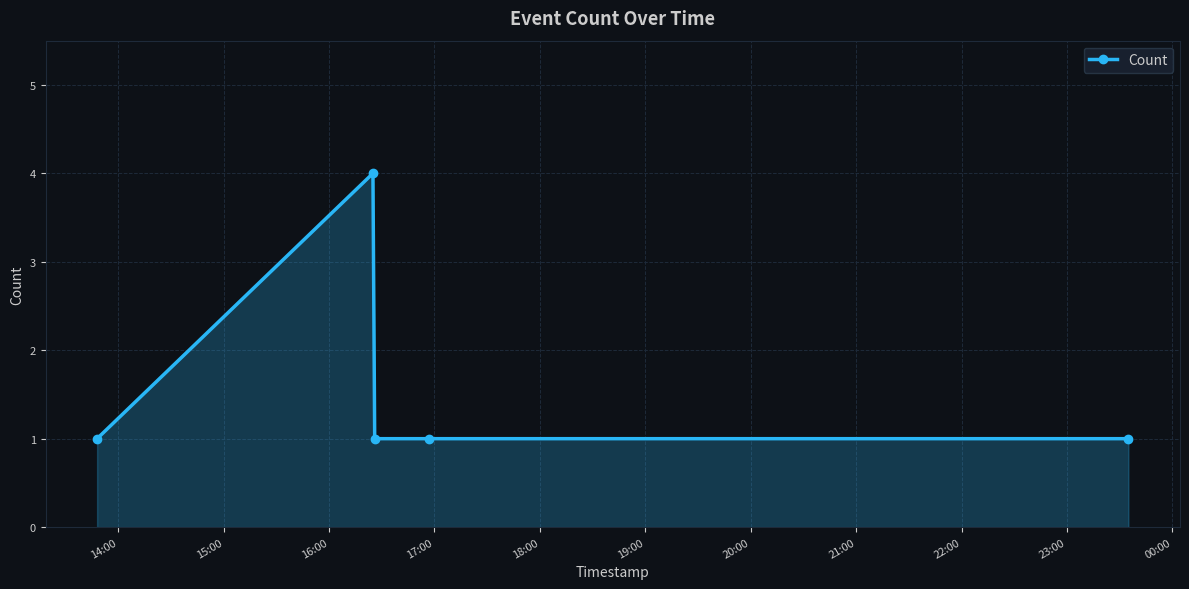

True or false: there are more than 2 points higher than both neighbors.

False